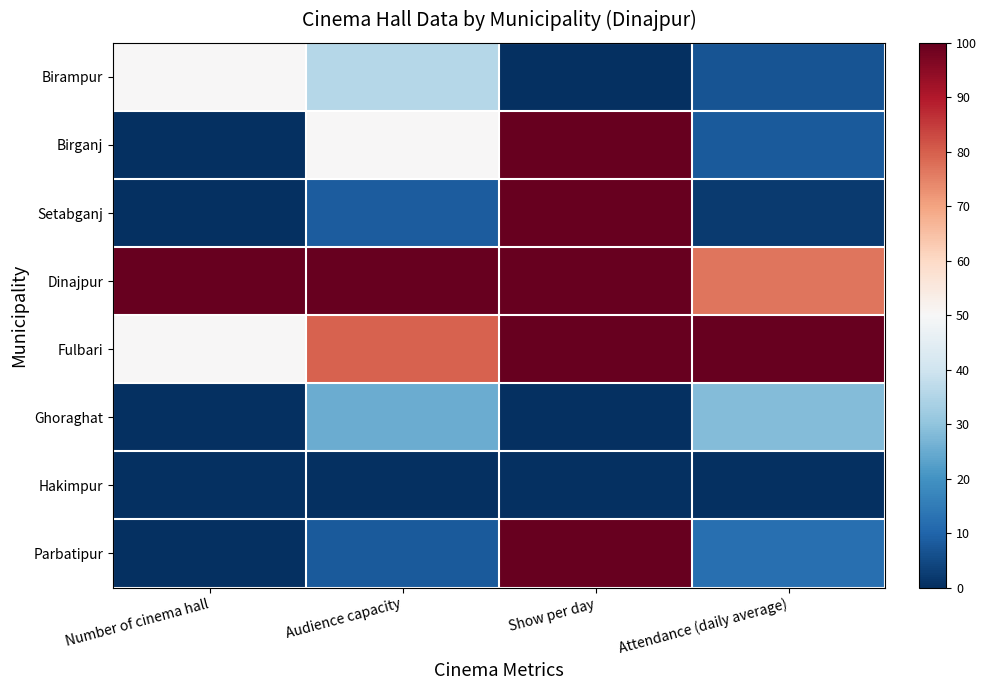

What is the spread (max minus min) of values at Attendance (daily average)?

100.0